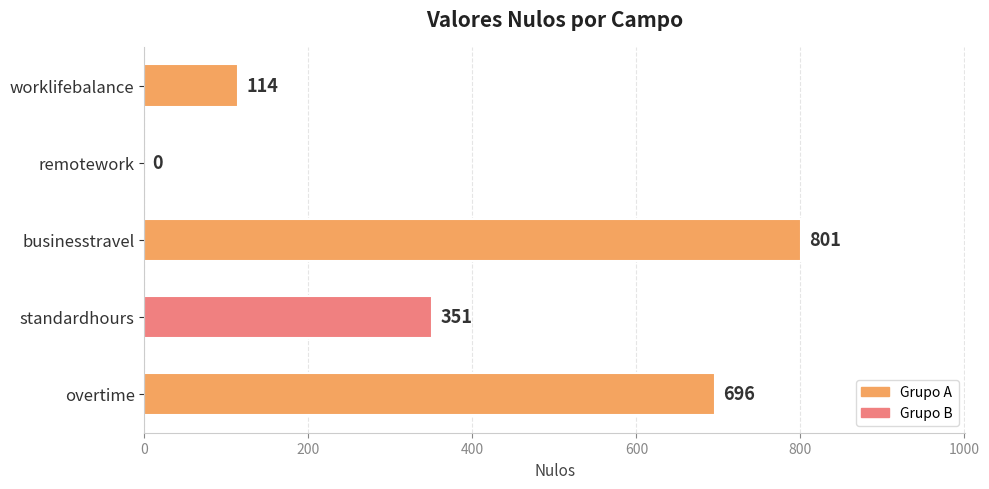

Reading bottom to top, transcribe all the data shown in this chart.

overtime=696	standardhours=351	businesstravel=801	remotework=0	worklifebalance=114